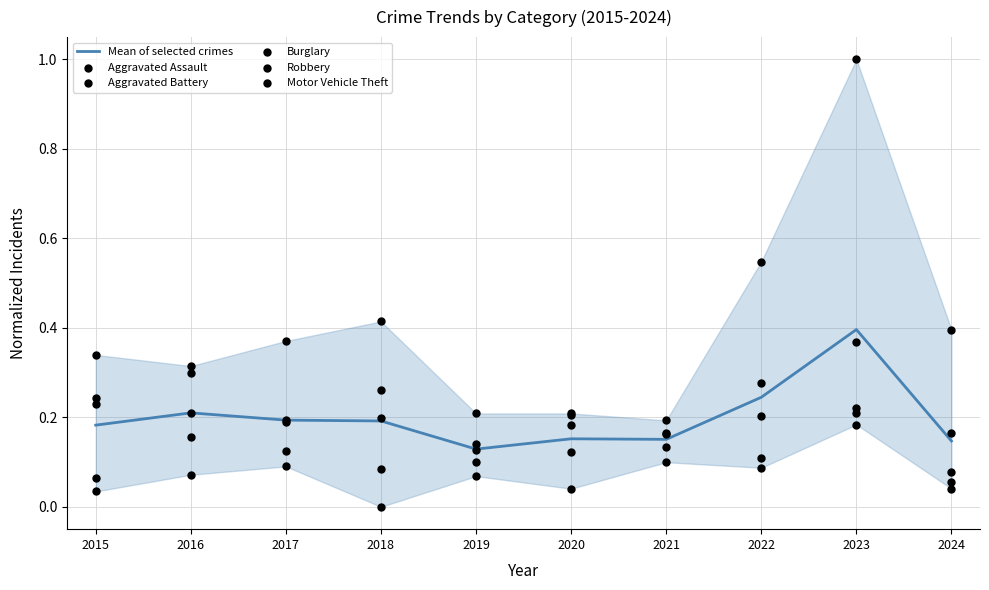

Which series has the largest total across all categories?

Motor Vehicle Theft